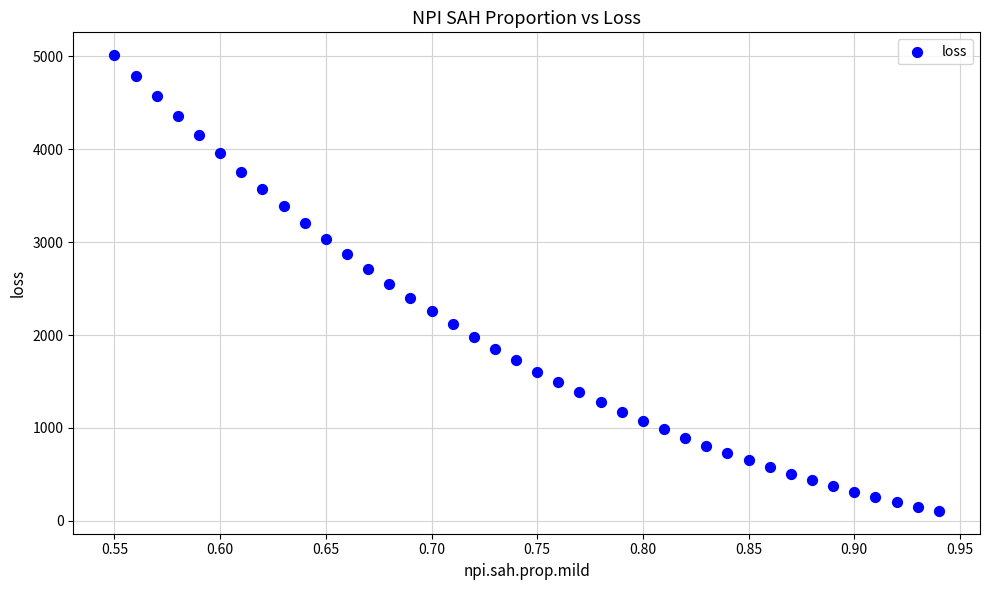

What is the range of X values (max minus min)?

0.4